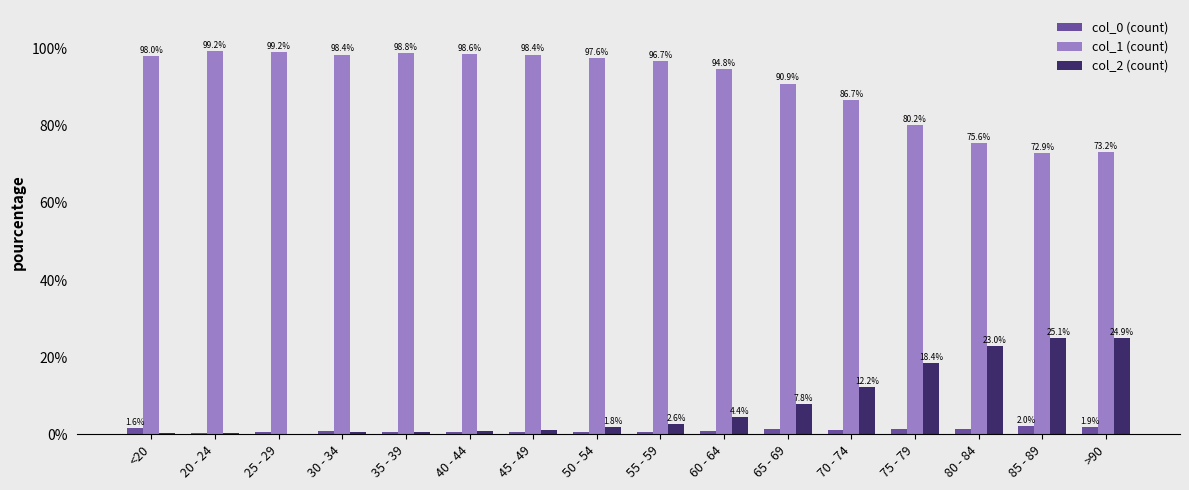

How many values in the col_2 (count) series exceed 2?

8